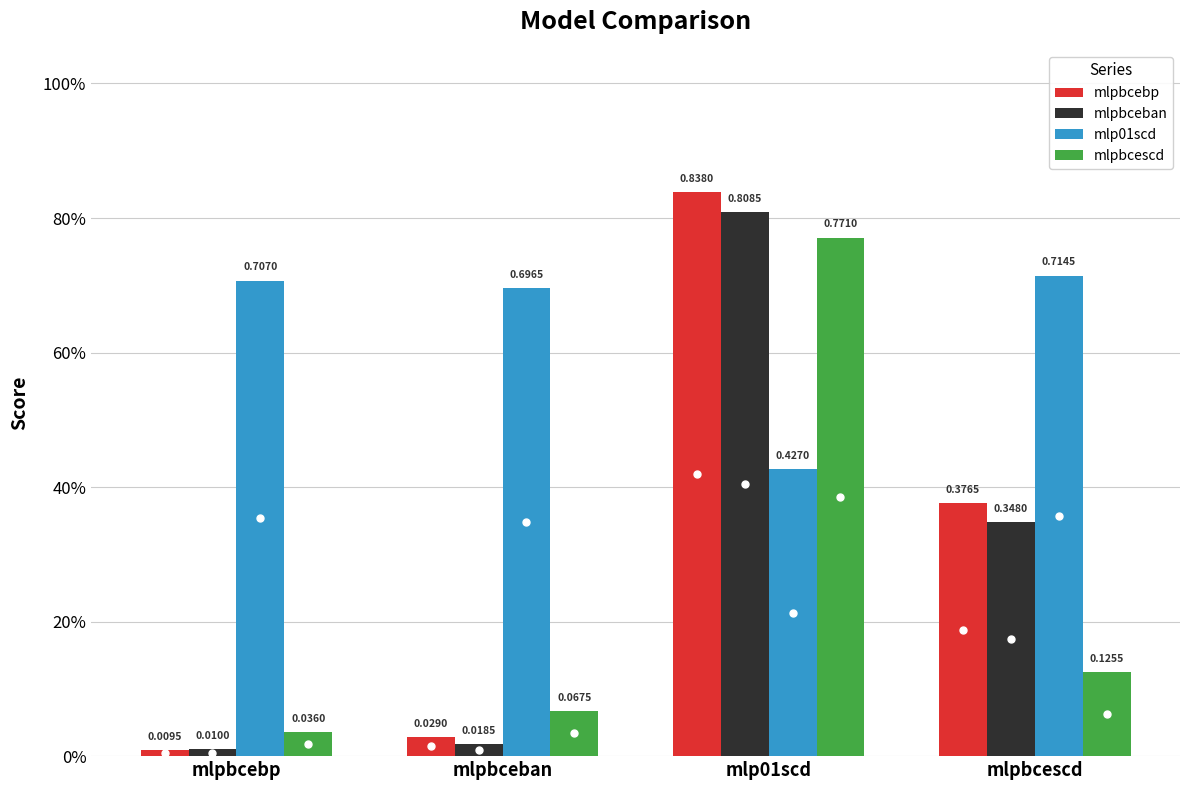

Are the bars horizontal?

No